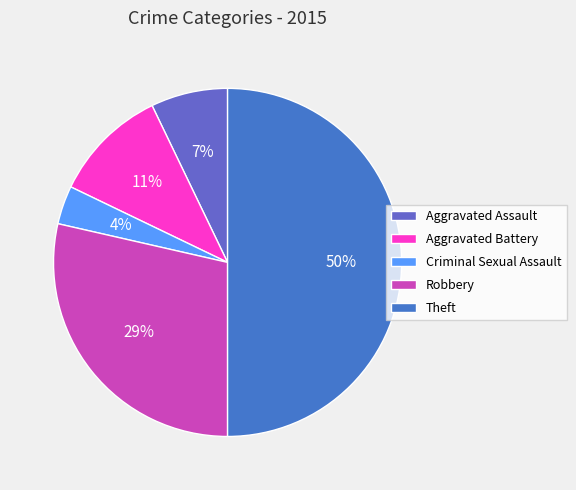

Is Theft the majority of the pie?

No